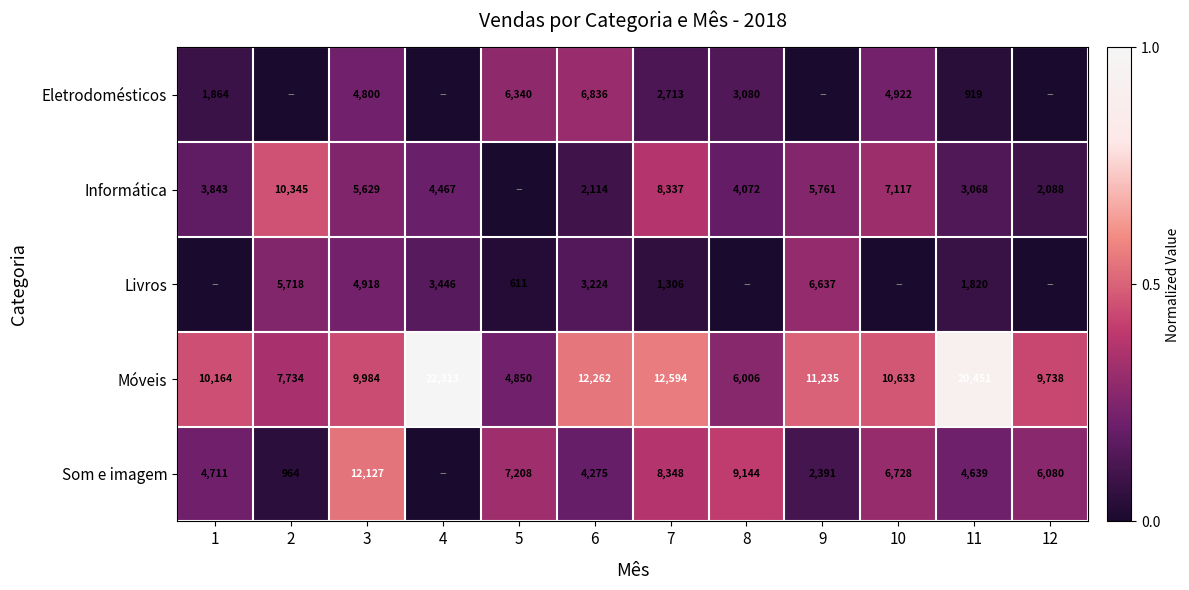

What is the sum of all Móveis values?

137964